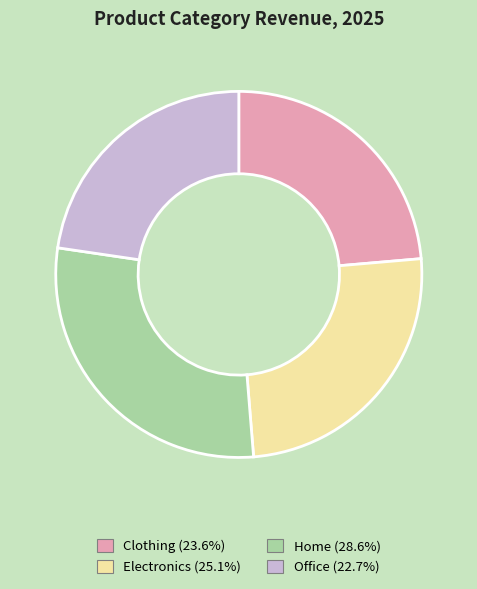

Is it true that Clothing is 24% of the pie?

True